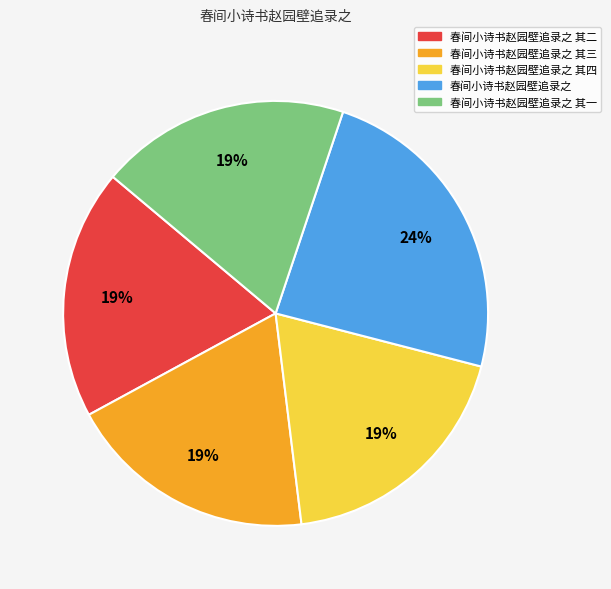

Is there any slice that represents more than half of the pie?

No